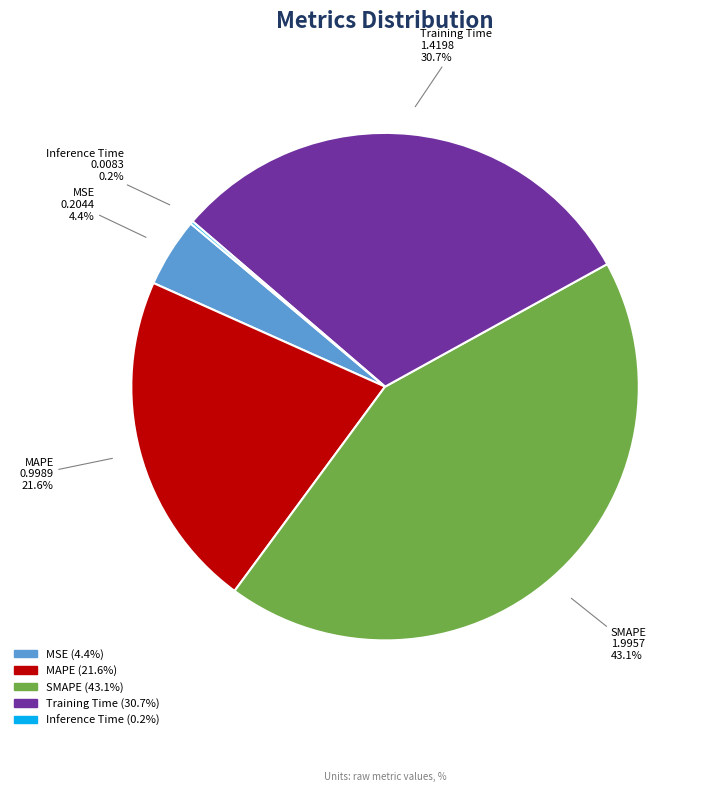

Is there a majority slice in this chart?

No